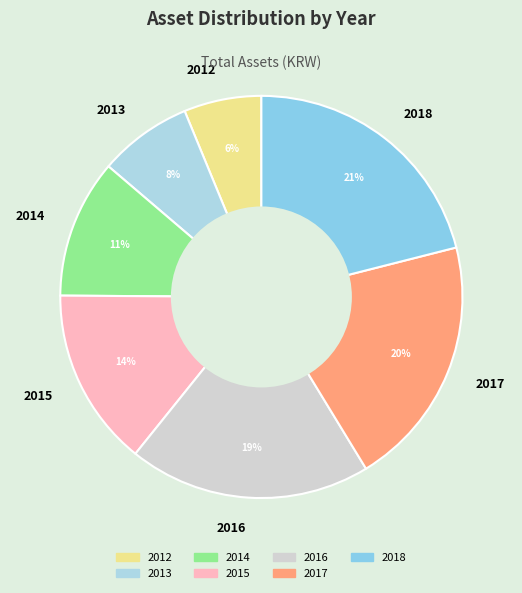

Do 2014 and 2015 together represent more than half of the pie?

No